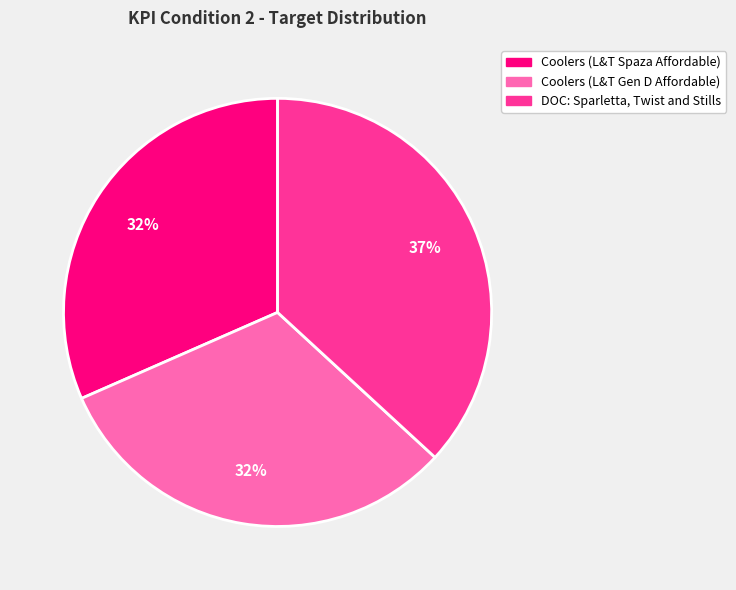

Combined, do DOC: Sparletta, Twist and Stills and Coolers (L&T Gen D Affordable) account for over 50%?

Yes